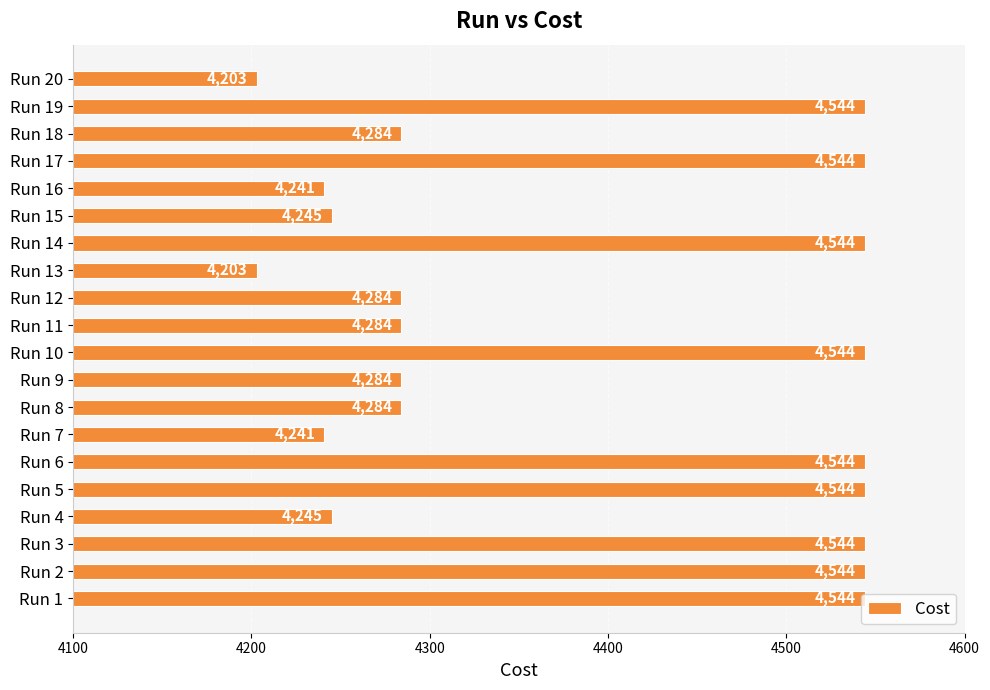

What is the smallest value displayed?

4203